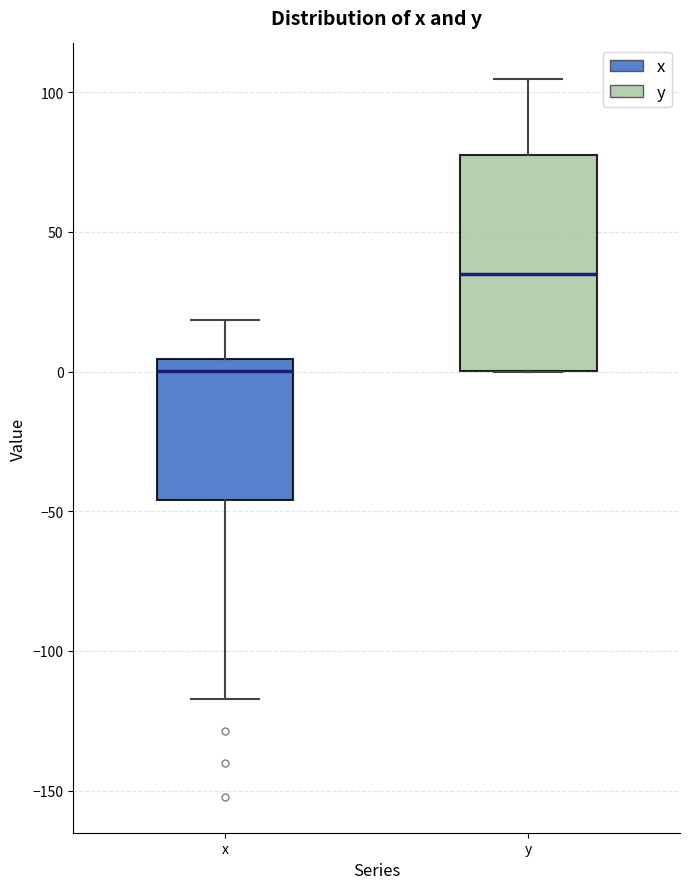

Which box is the tallest, from its lower edge to its upper edge?

y